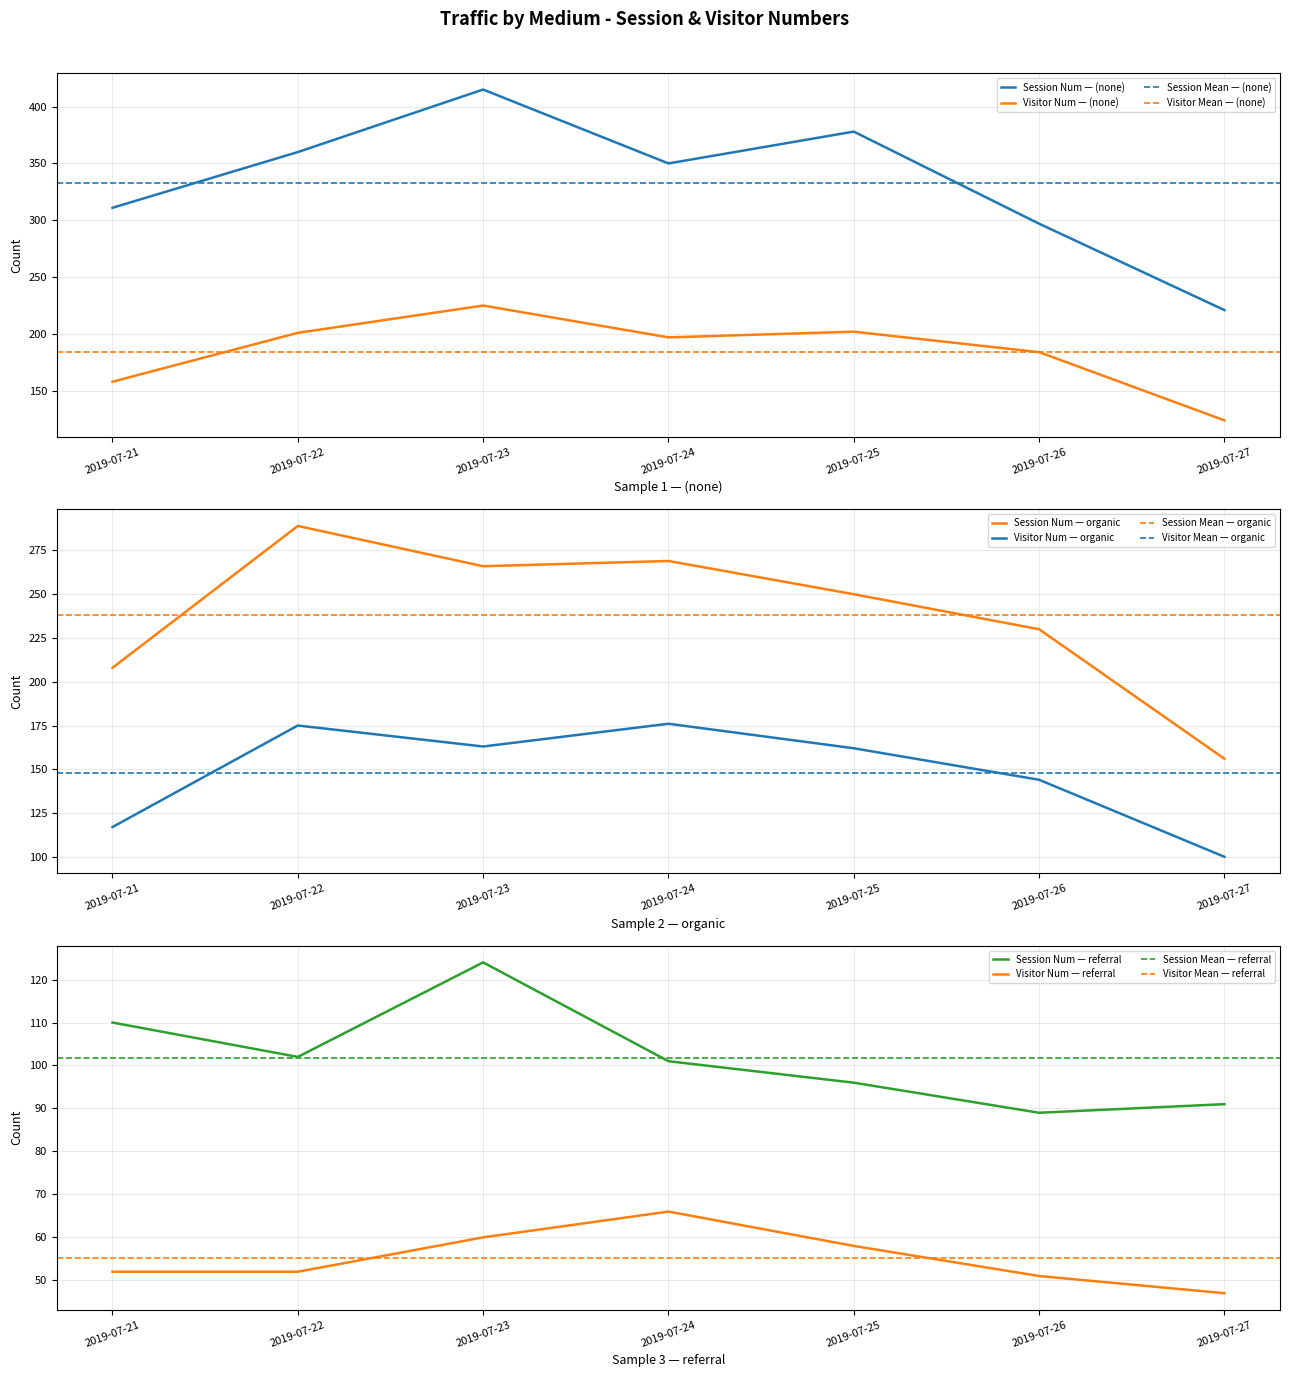

Reading right to left, extract all data points from this chart.

(none) sessionnum: 2019-07-27=221	2019-07-26=297	2019-07-25=378	2019-07-24=350	2019-07-23=415	2019-07-22=360	2019-07-21=311
organic sessionnum: 2019-07-27=156	2019-07-26=230	2019-07-25=250	2019-07-24=269	2019-07-23=266	2019-07-22=289	2019-07-21=208
referral sessionnum: 2019-07-27=91	2019-07-26=89	2019-07-25=96	2019-07-24=101	2019-07-23=124	2019-07-22=102	2019-07-21=110
(none) vistornum: 2019-07-27=124	2019-07-26=184	2019-07-25=202	2019-07-24=197	2019-07-23=225	2019-07-22=201	2019-07-21=158
organic vistornum: 2019-07-27=100	2019-07-26=144	2019-07-25=162	2019-07-24=176	2019-07-23=163	2019-07-22=175	2019-07-21=117
referral vistornum: 2019-07-27=47	2019-07-26=51	2019-07-25=58	2019-07-24=66	2019-07-23=60	2019-07-22=52	2019-07-21=52